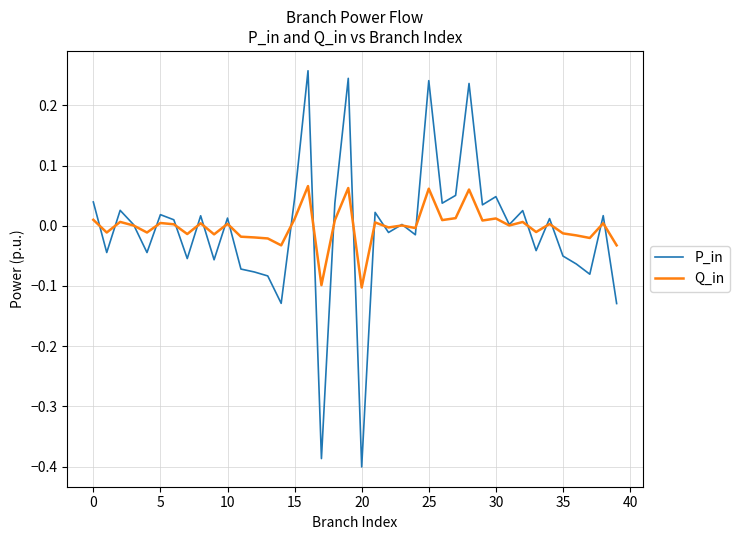

List the series in order of their peak value, lowest first.

Q_in, P_in